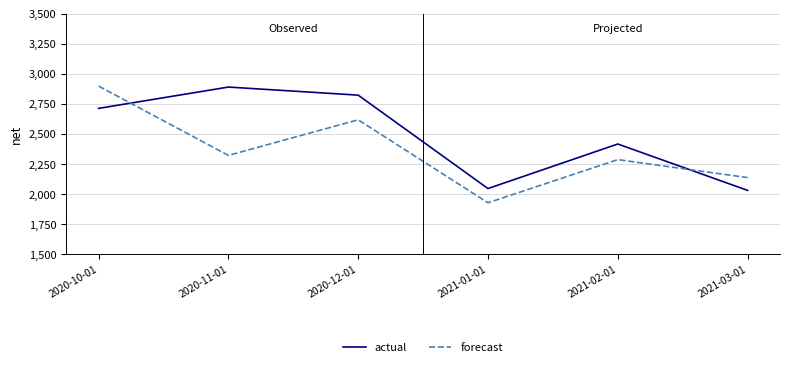

Read the actual value at 2020-11-01.

2889.0